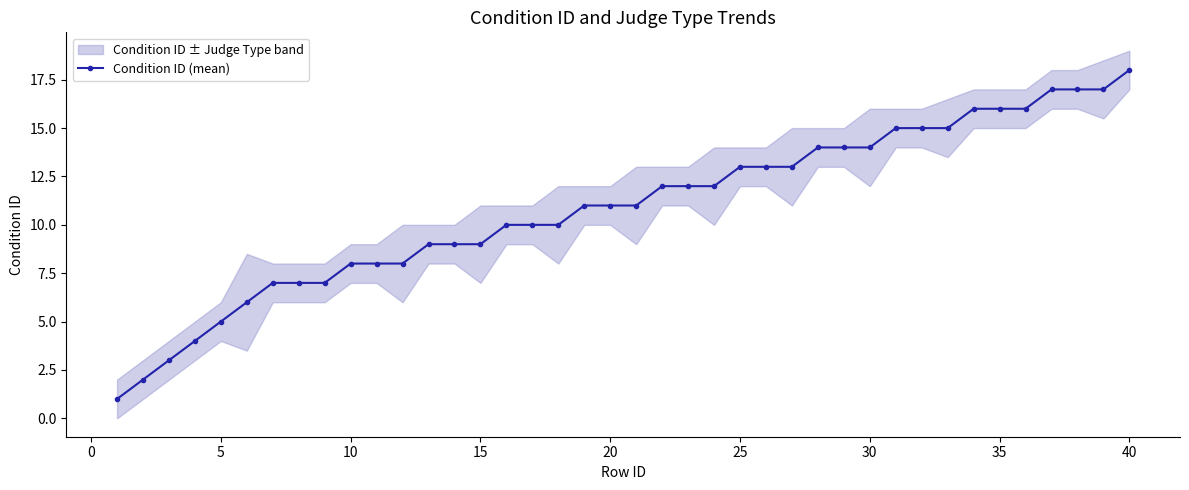

How many values exceed 11?

19